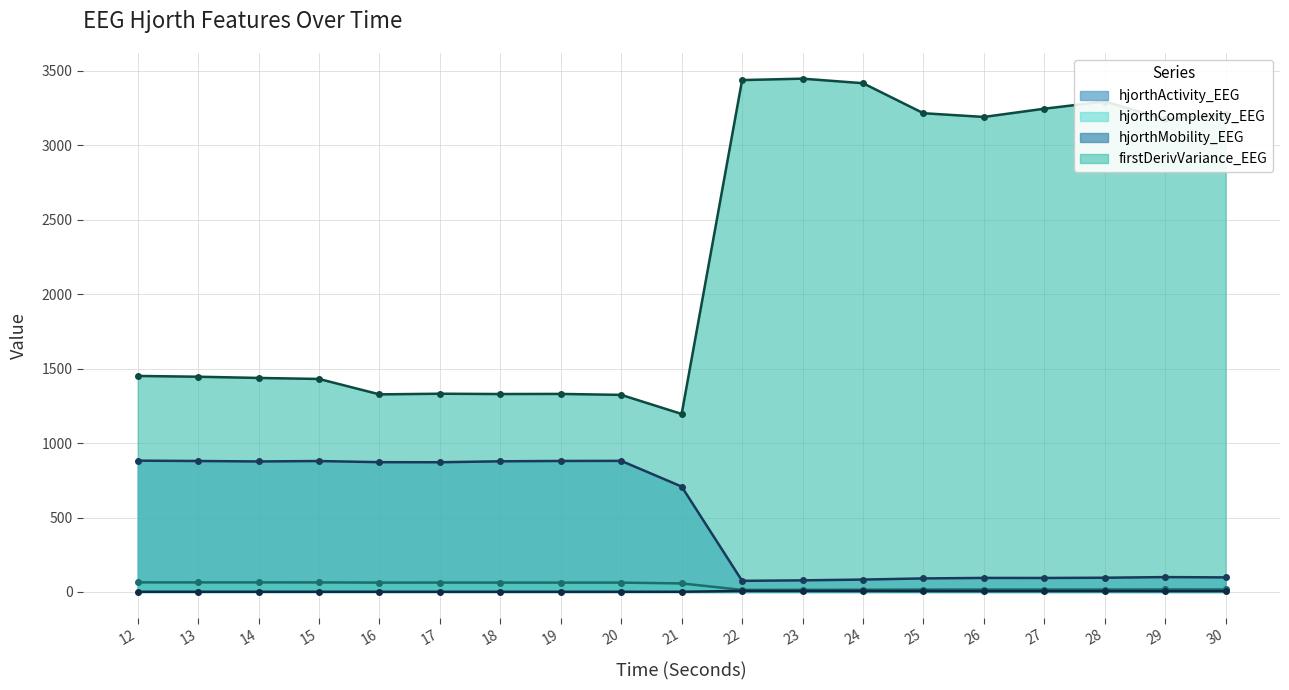

In firstDerivVariance_EEG, how many points are higher than both neighbors (excluding endpoints)?

4